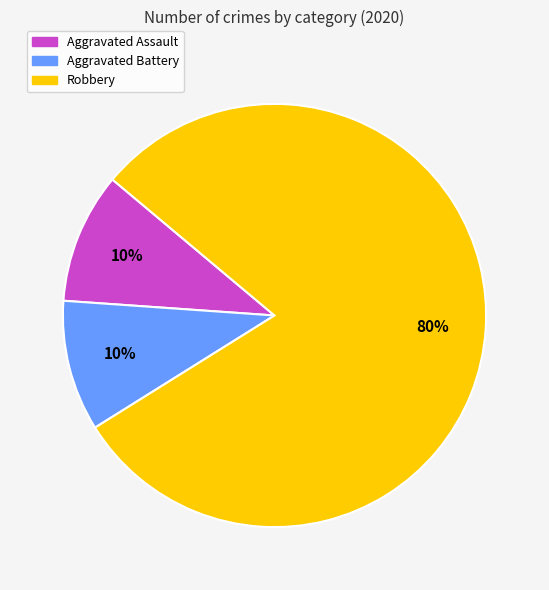

Which slice is the largest?

Robbery